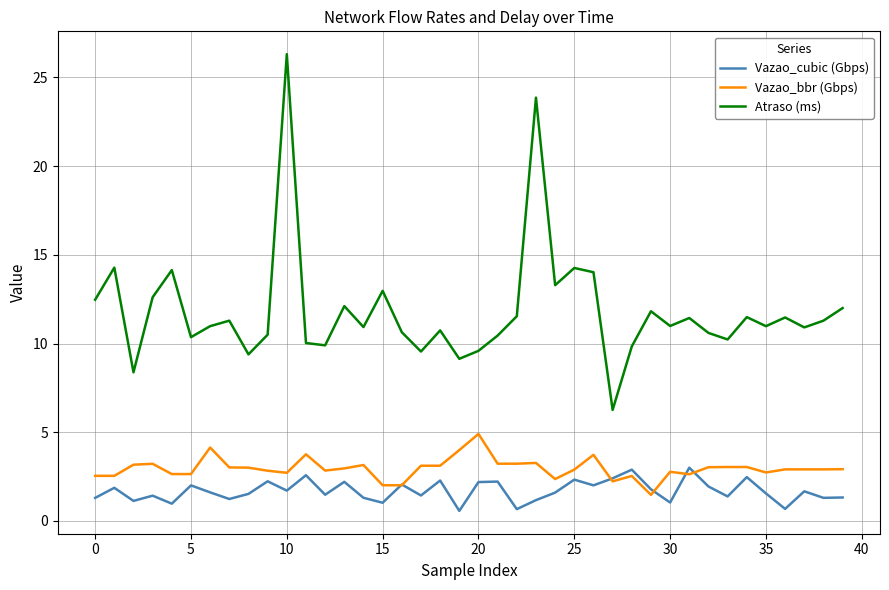

Which series has the widest spread of values?

Atraso (ms)